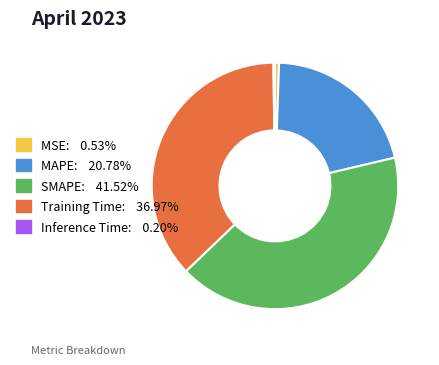

Between MAPE and SMAPE, which is larger?

SMAPE